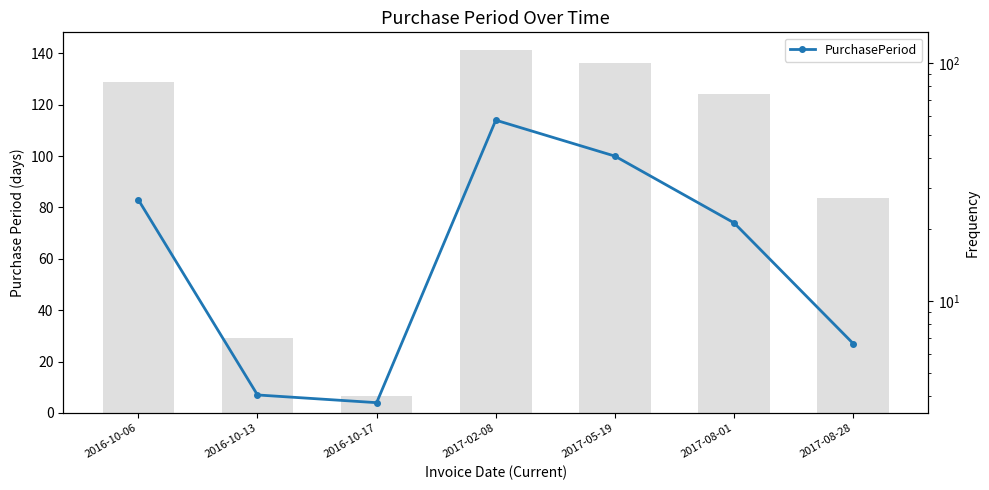

What is the ratio of the value at 2017-08-01 to the value at 2017-08-28?

2.7